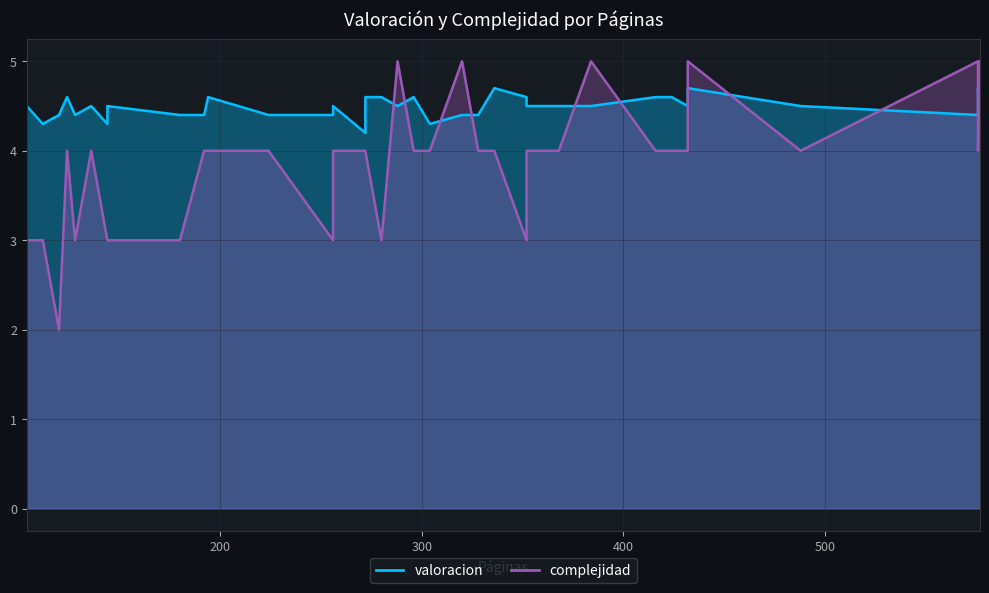

Reading left to right, extract all data points from this chart.

valoracion: 4.5	4.3	4.4	4.6	4.4	4.5	4.3	4.5	4.4	4.4	4.6	4.4	4.4	4.5	4.2	4.6	4.6	4.5	4.6	4.3	4.4	4.4	4.4	4.7	4.6	4.5	4.5	4.5	4.6	4.6	4.5	4.7	4.5	4.4	4.7	4.3
complejidad: 3.0	3.0	2.0	4.0	3.0	4.0	3.0	3.0	3.0	4.0	4.0	4.0	3.0	4.0	4.0	4.0	3.0	5.0	4.0	4.0	5.0	4.0	4.0	4.0	3.0	4.0	4.0	5.0	4.0	4.0	4.0	5.0	4.0	5.0	4.0	5.0